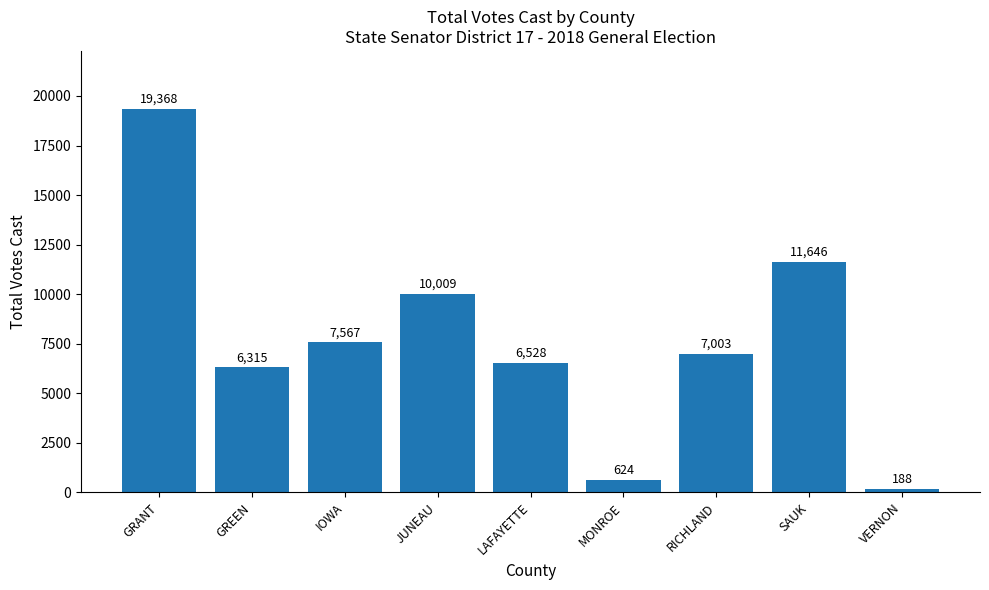

Which has a higher value, SAUK or JUNEAU?

SAUK